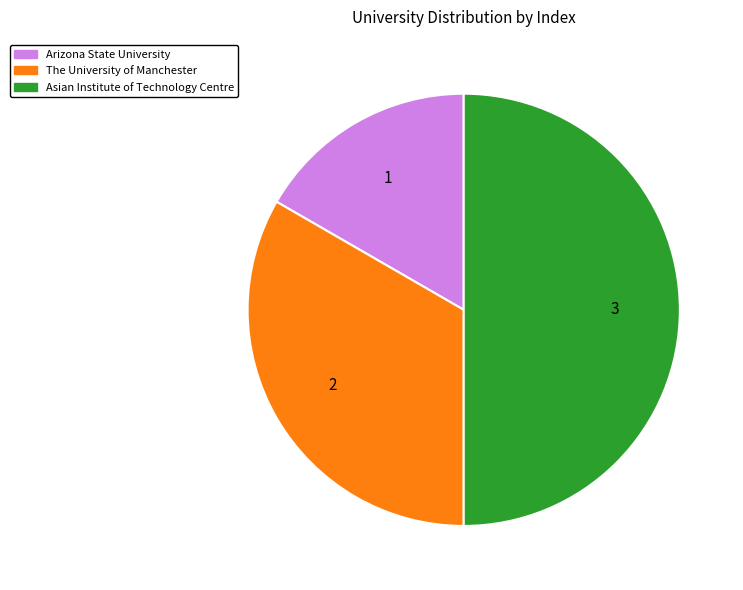

Between Asian Institute of Technology Centre and The University of Manchester, which is larger?

Asian Institute of Technology Centre